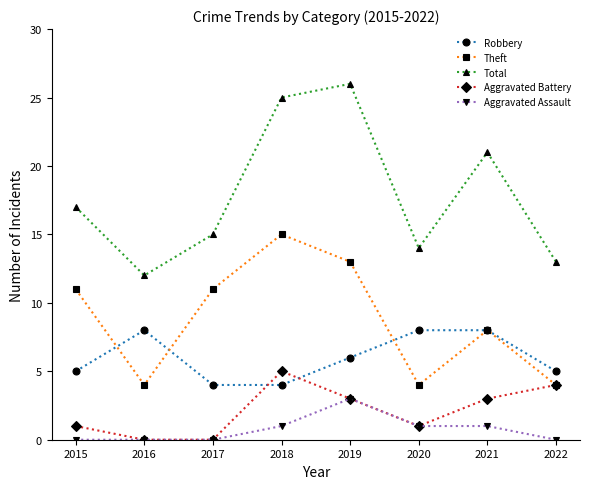

Rank the series by their maximum value, from highest to lowest.

Total, Theft, Robbery, Aggravated Battery, Aggravated Assault